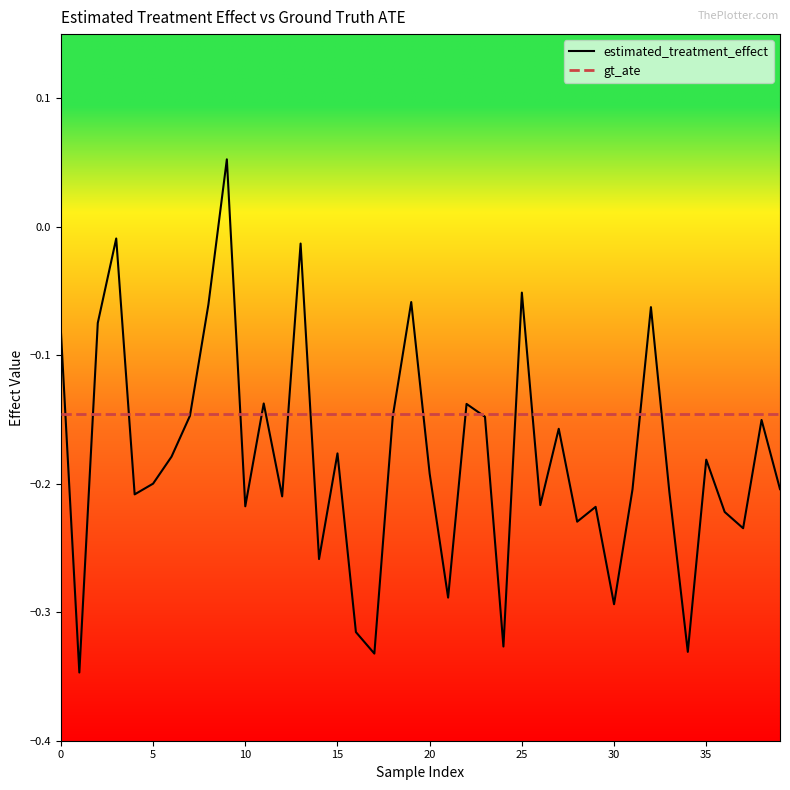

How many values in estimated_treatment_effect are below zero?

39